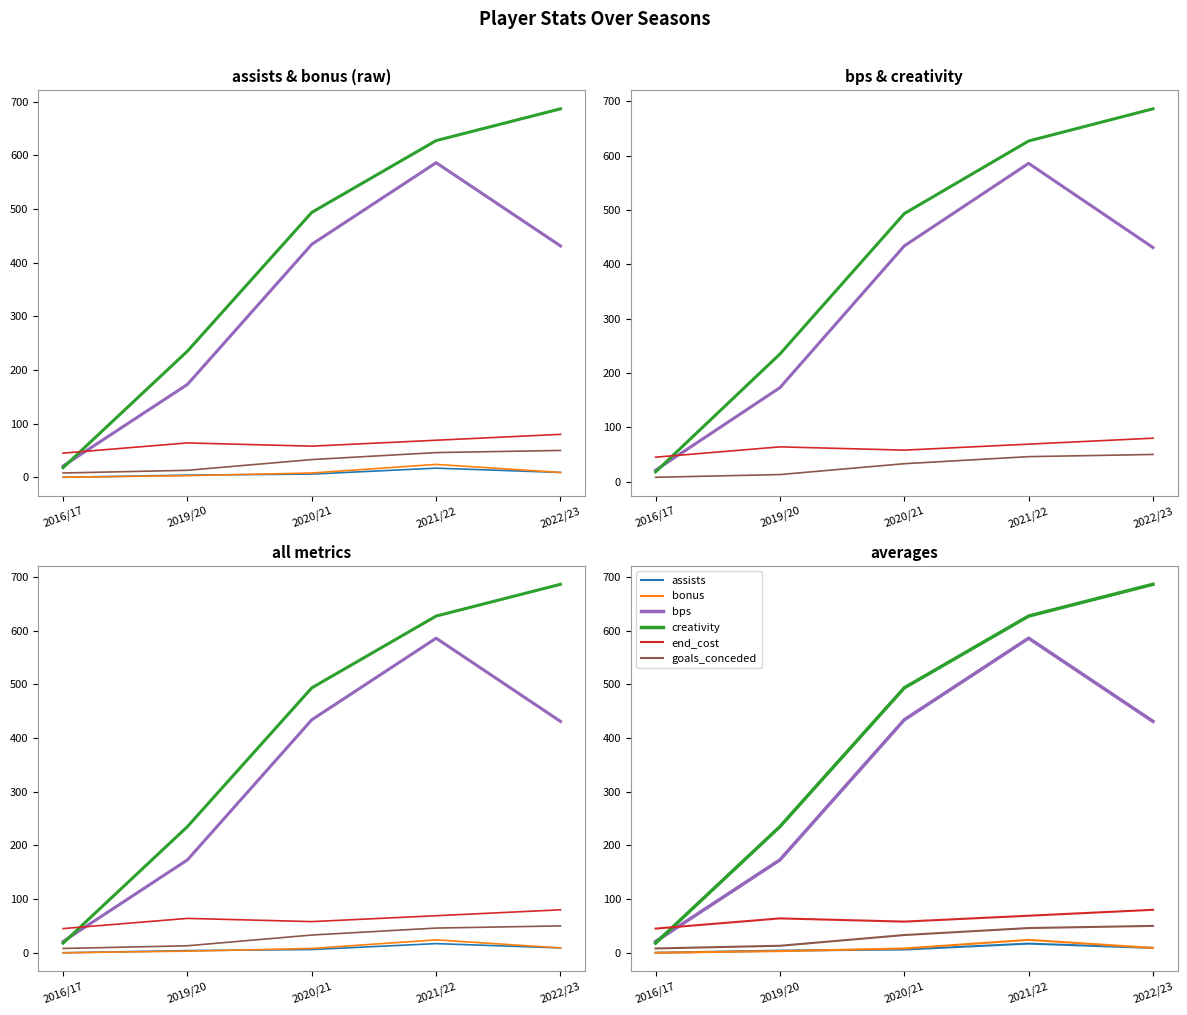

True or false: creativity and assists intersect in this chart.

False